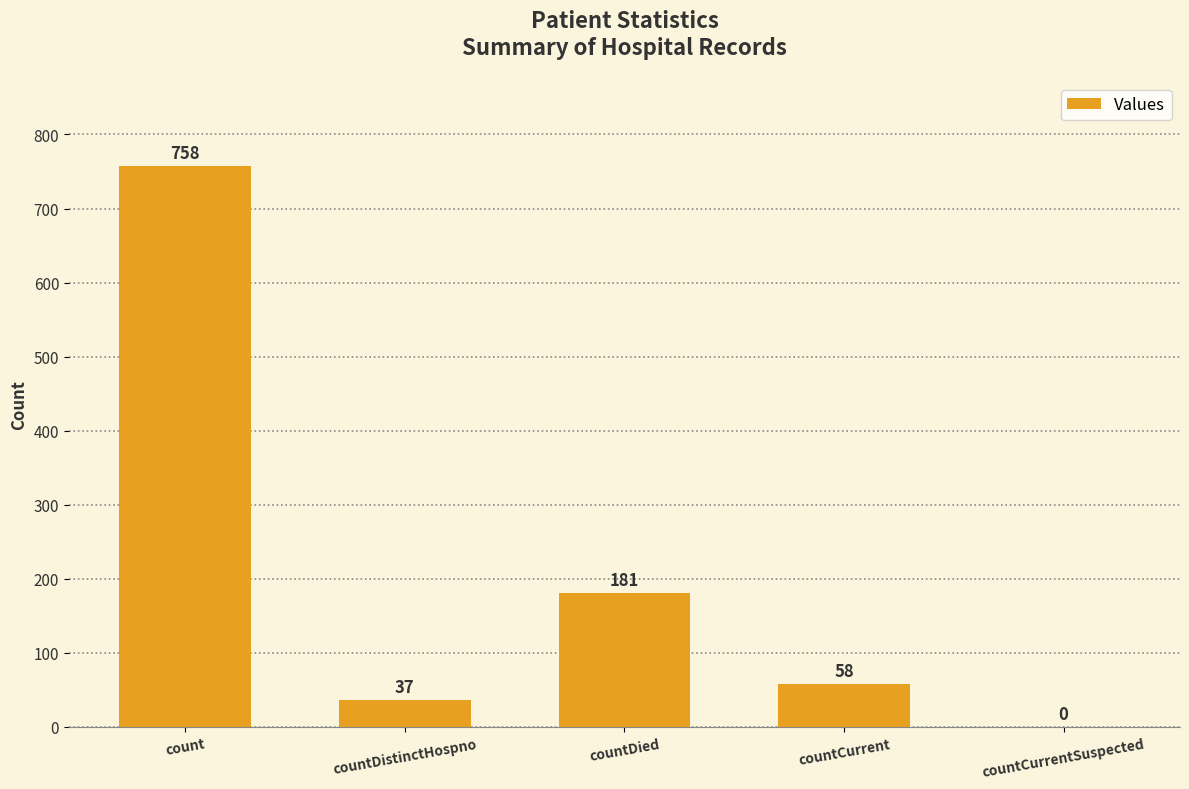

What is the maximum value shown in the chart?

758